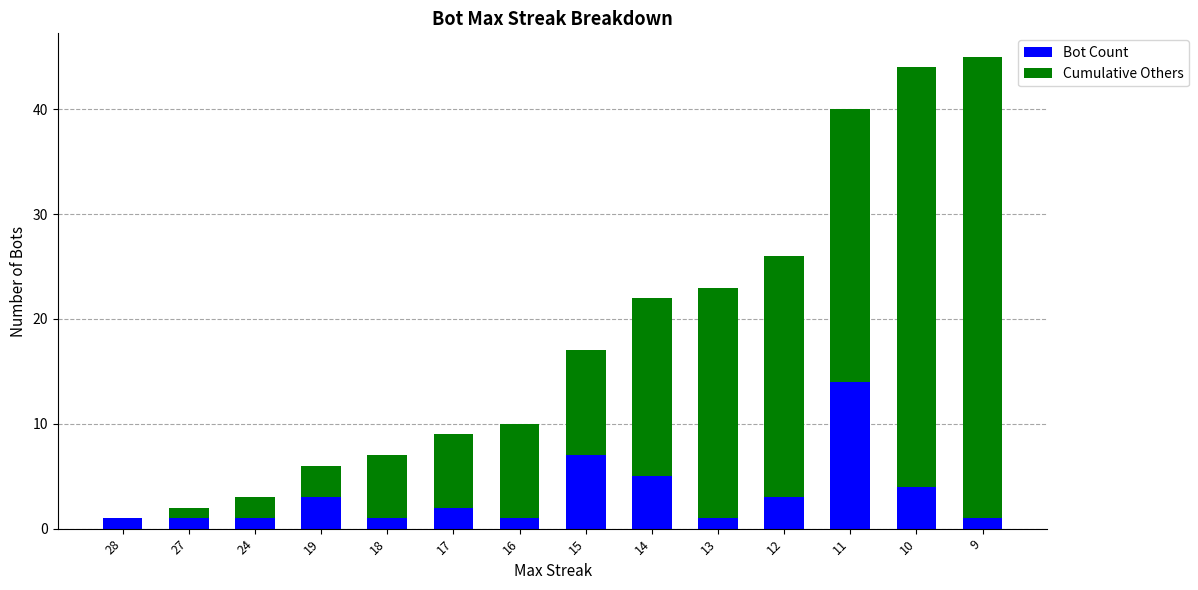

How many categories are shown in the chart?

14